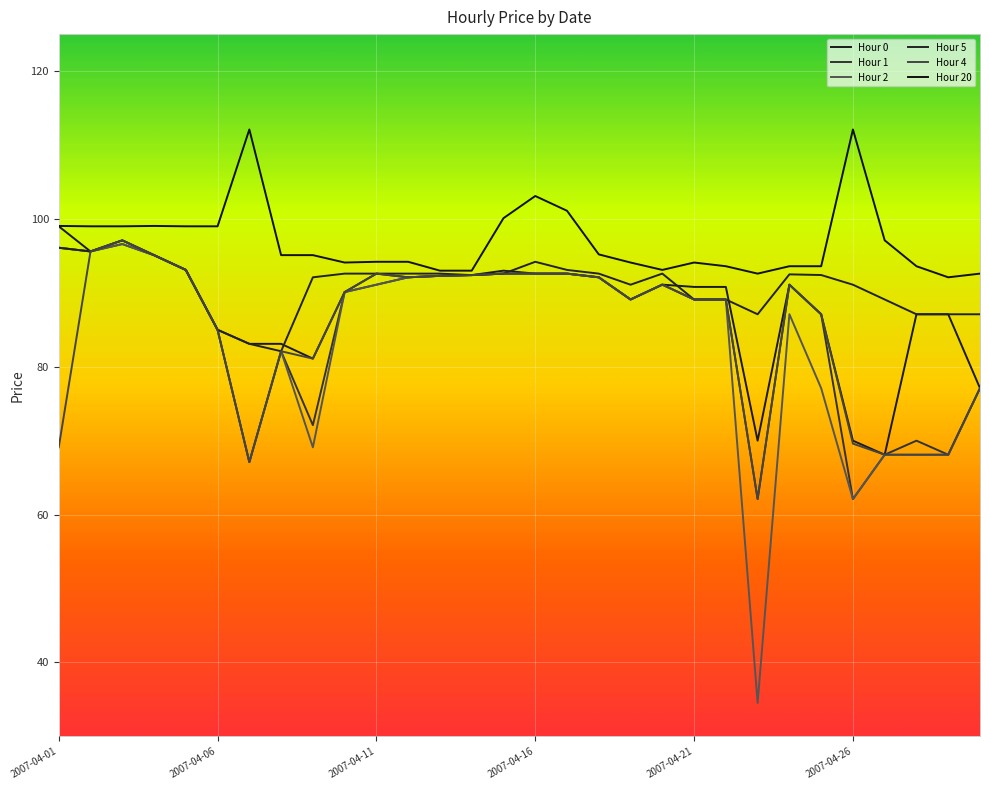

How many lines are shown in the chart?

6